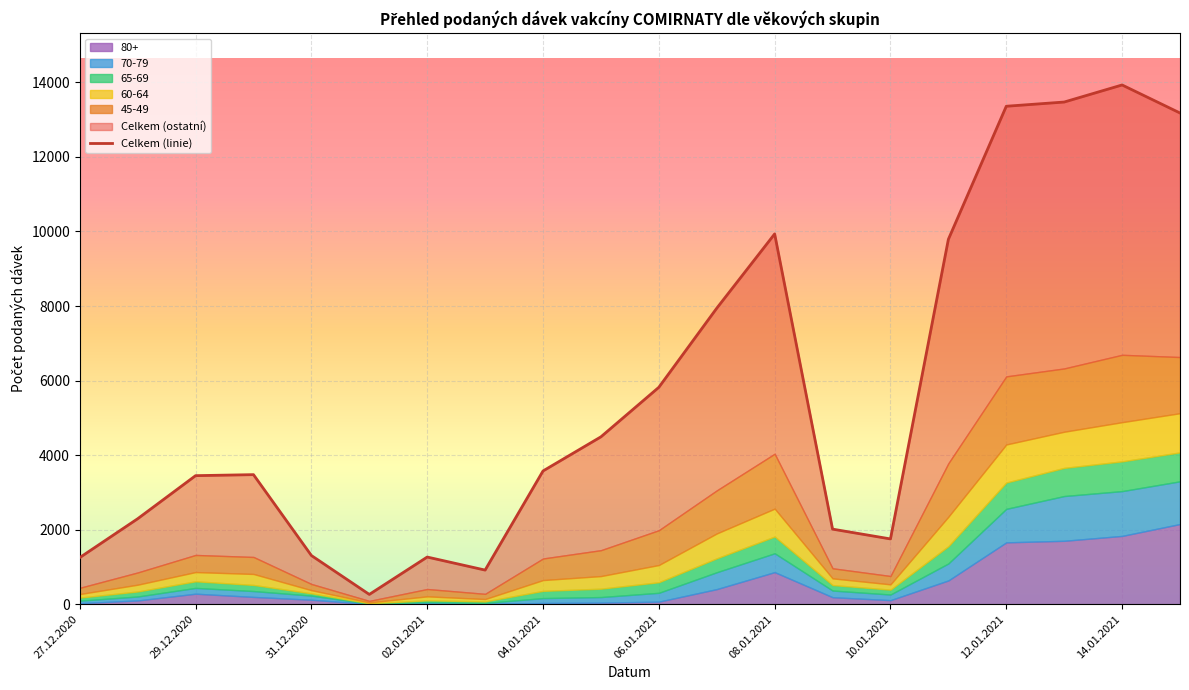

True or false: 70-79 has a value of 94 at 06.01.2021.

False